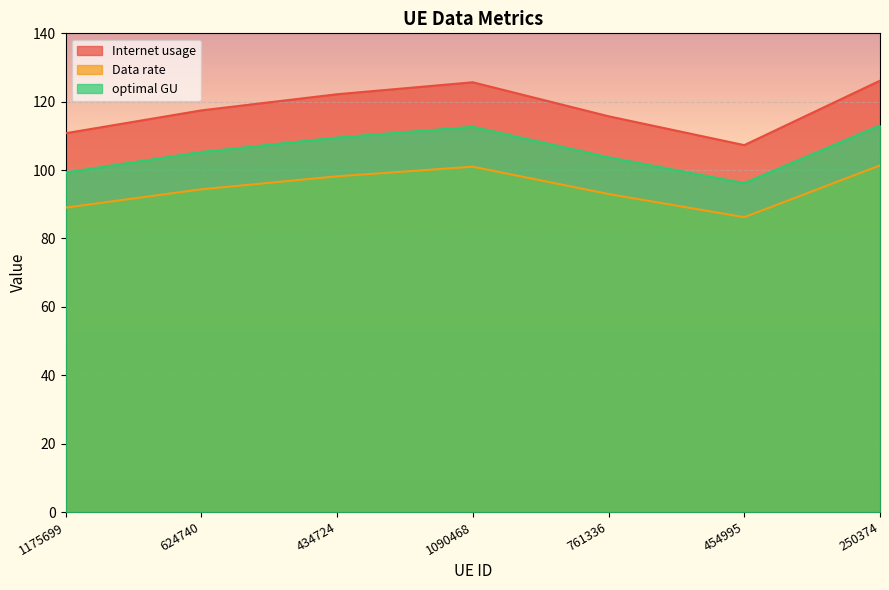

Reading left to right, what are all the values shown in this chart?

Internet usage: 110.8	117.5	122.2	125.7	115.7	107.3	126.2
Data rate: 89.0	94.4	98.2	101.0	93.0	86.2	101.4
optimal GU: 99.3	105.3	109.5	112.7	103.8	96.2	113.1